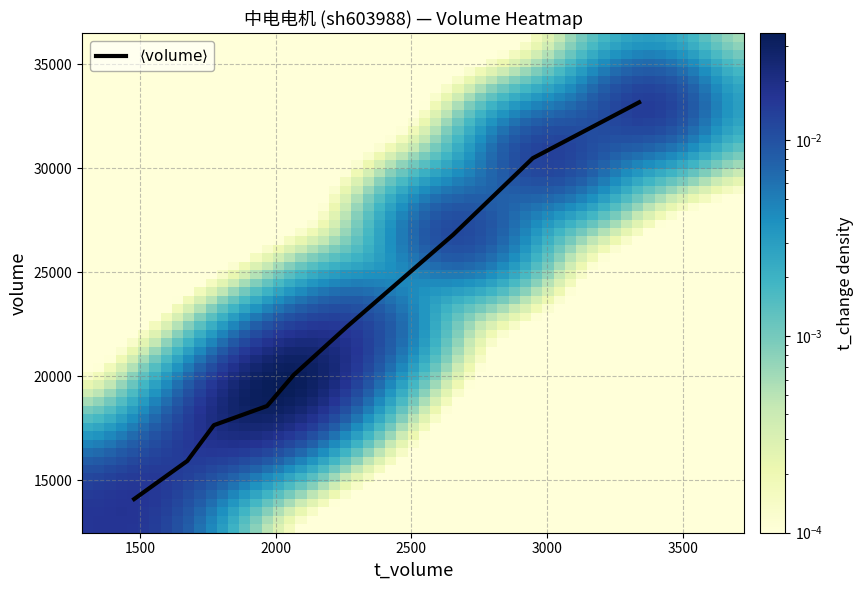

What is the maximum value shown in the chart?

33177.0